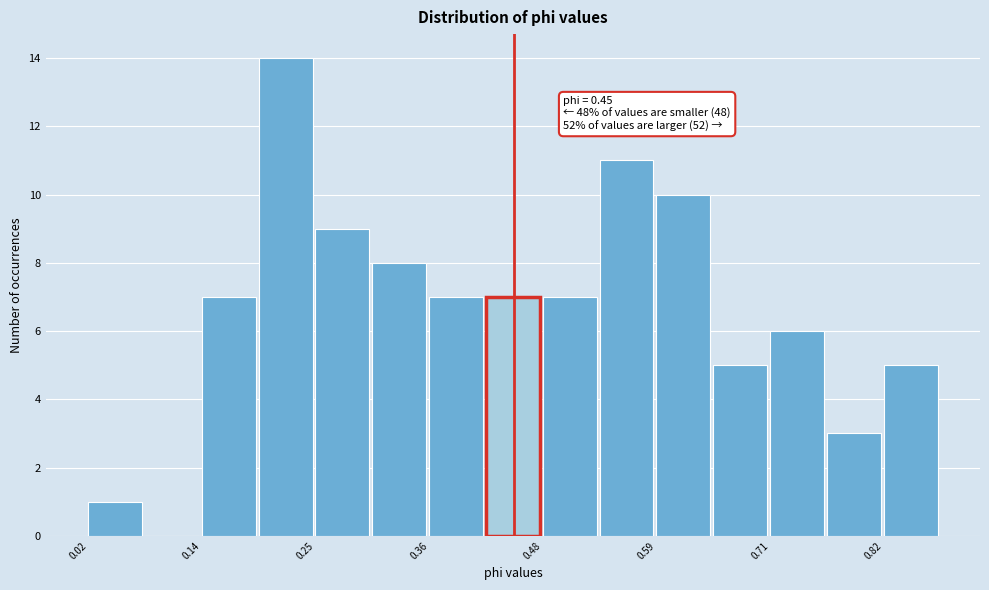

Read against the x-axis, roughly where is the centre of the tallest bar?

0.22